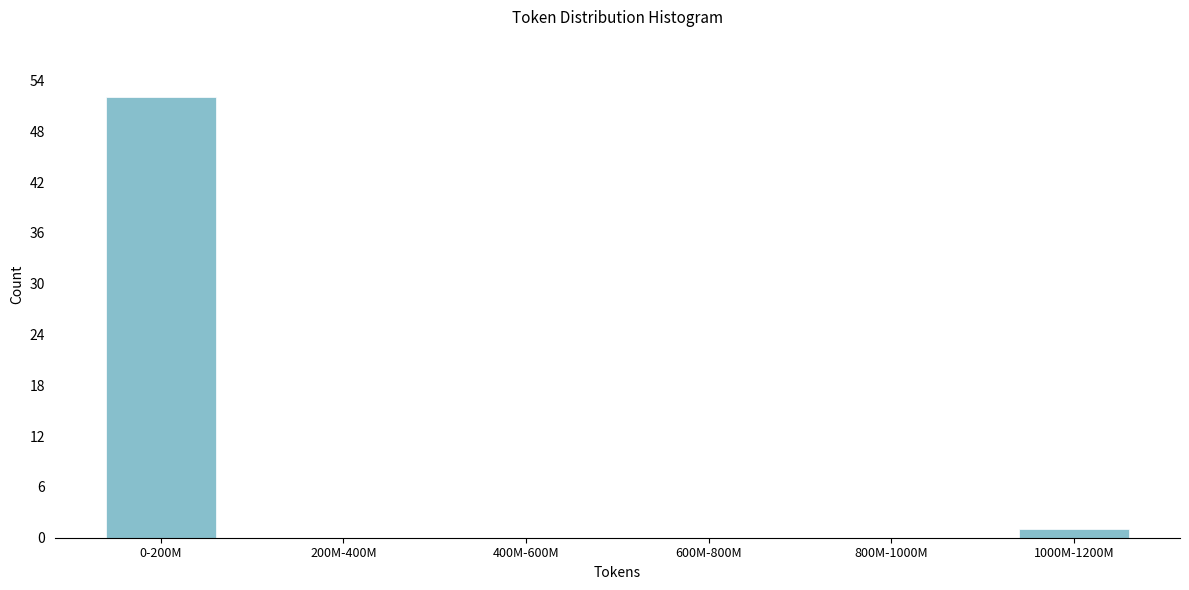

Reading left to right, what are all the values shown in this chart?

0-200M=52	200M-400M=0	400M-600M=0	600M-800M=0	800M-1000M=0	1000M-1200M=1